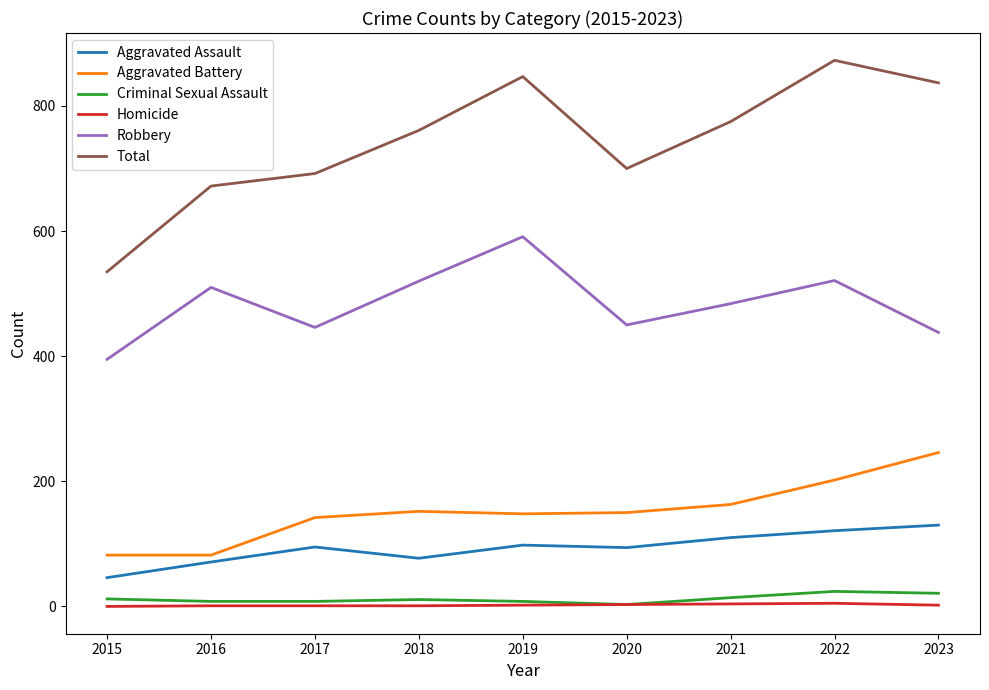

Which series has the widest spread of values?

Total